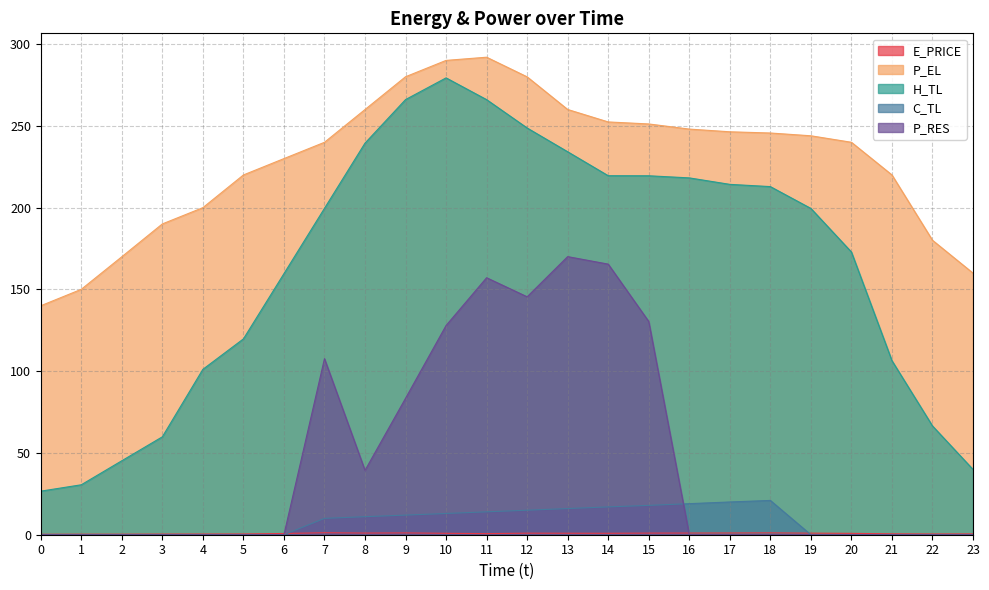

Is it true that C_TL equals 6.0 at 18?

False